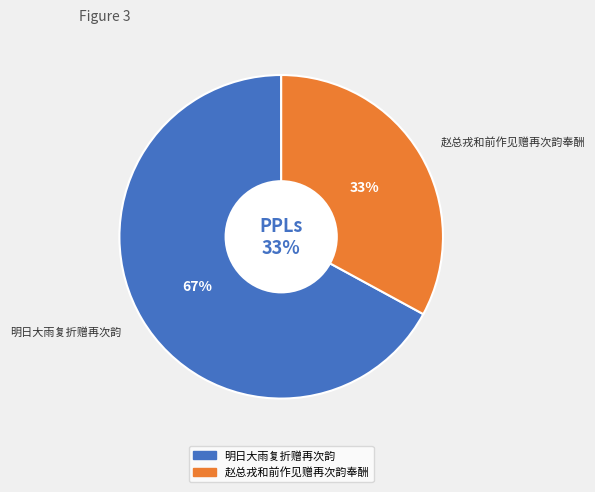

How many slices are in this pie chart?

2